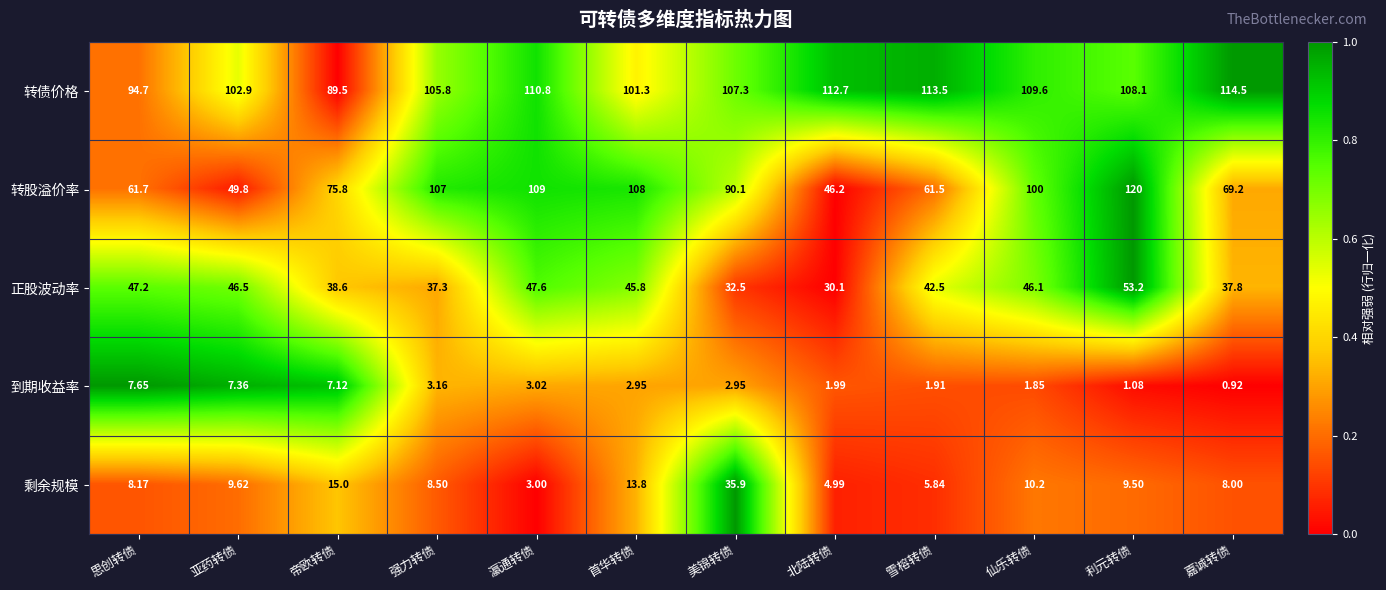

How many categories are shown in the chart?

12